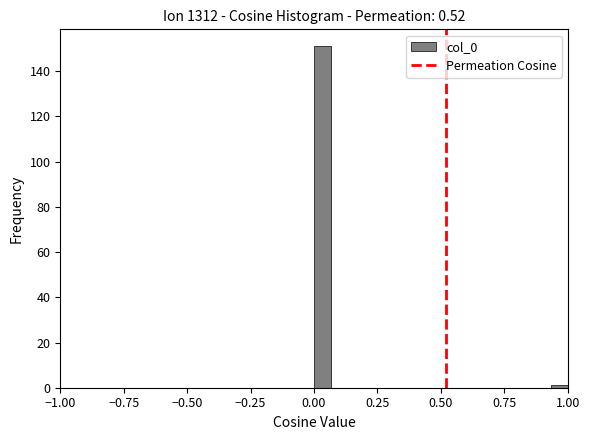

Around what value on the x-axis is the tallest bar? Give the approximate position of its centre, as read against the axis.

0.05